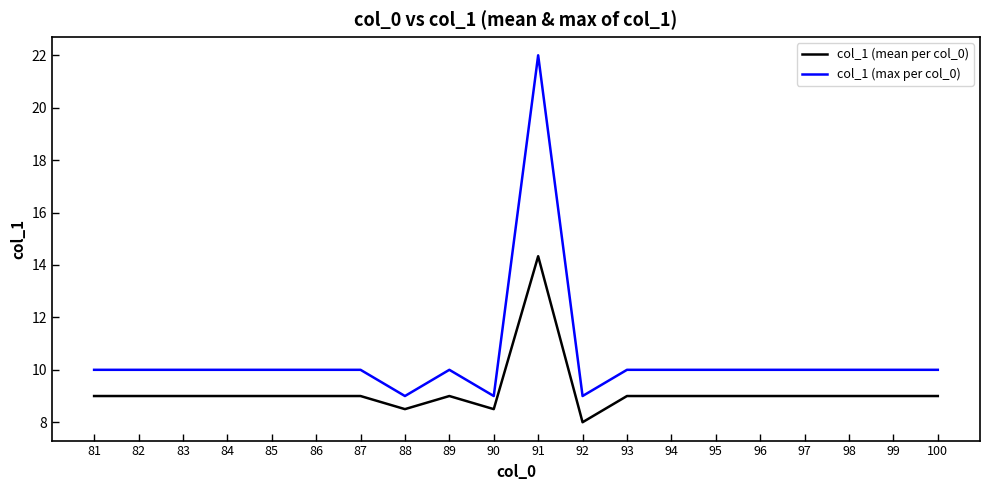

How many distinct data groups are displayed?

2